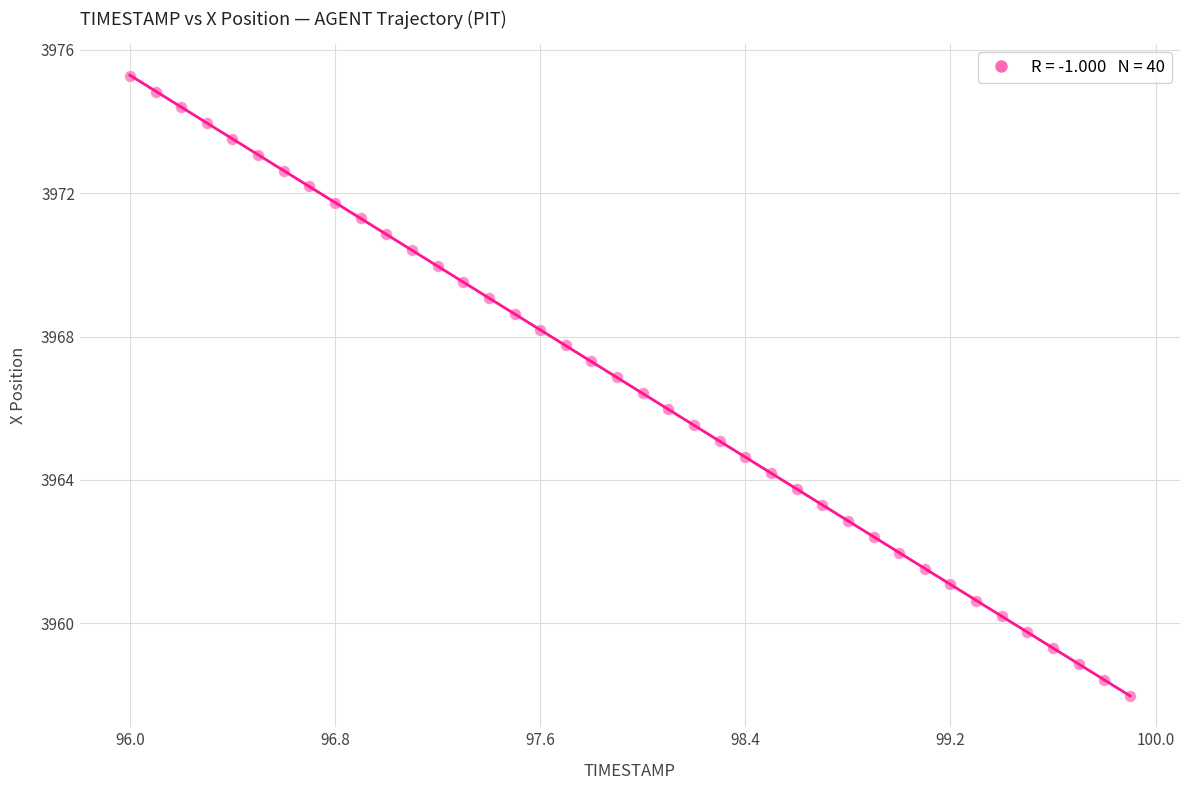

What is the range of Y values (max minus min)?

17.3